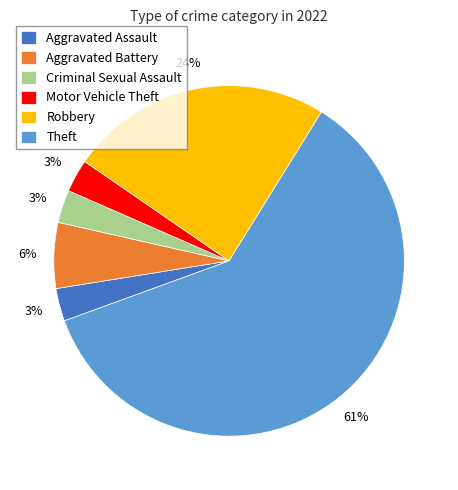

What is the largest slice in the pie chart?

Theft